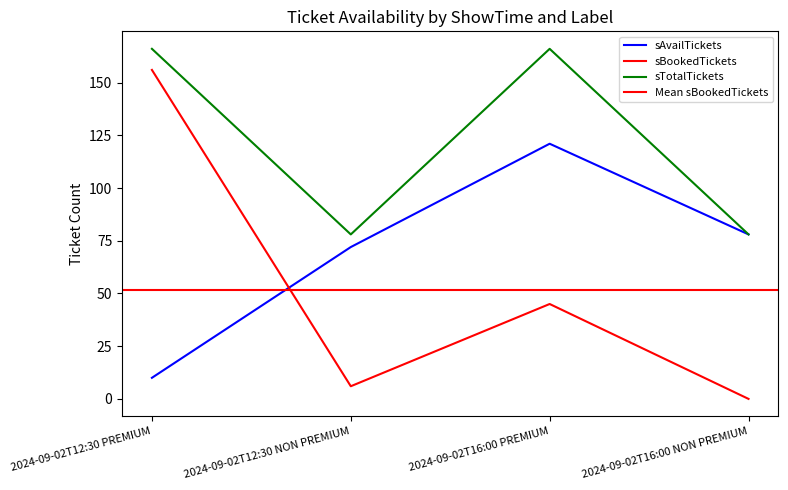

True or false: sTotalTickets and sAvailTickets intersect in this chart.

False